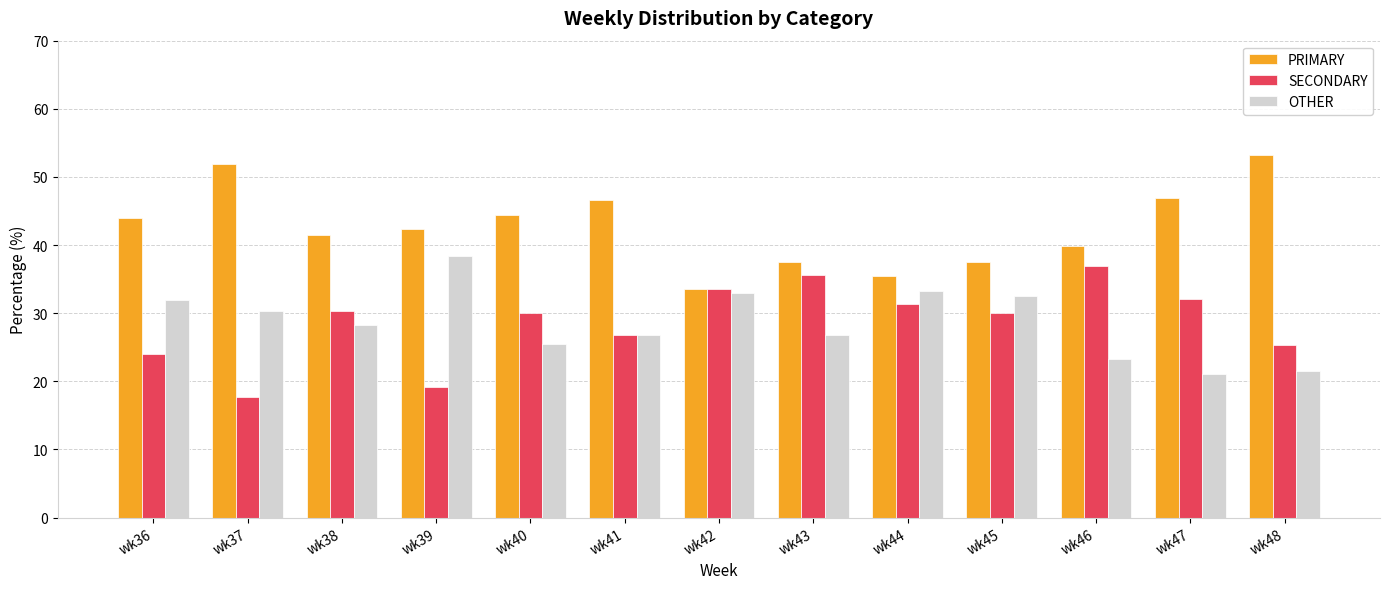

Is the value of OTHER at wk46 greater than the value of PRIMARY at wk43?

No